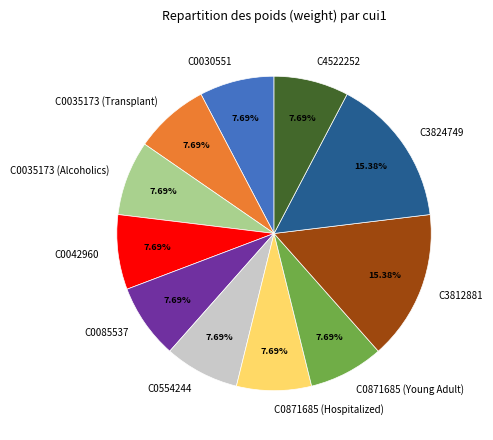

To the nearest percent, what is the combined percentage of C3824749 and C4522252?

23%